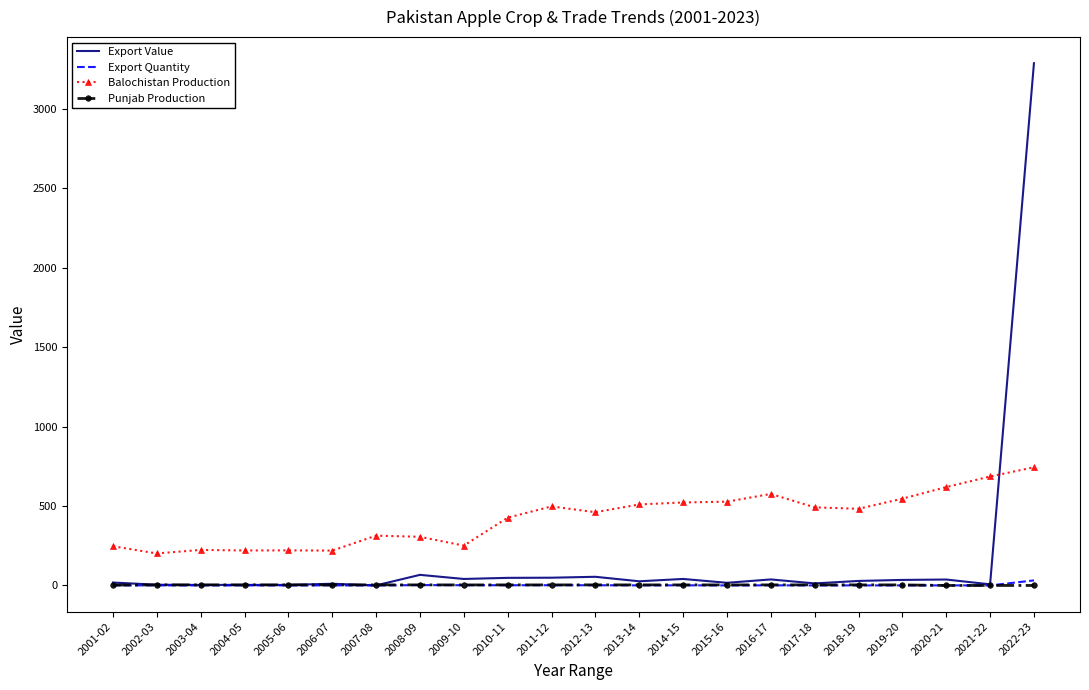

What is the sum of all Punjab Production values?

66.5